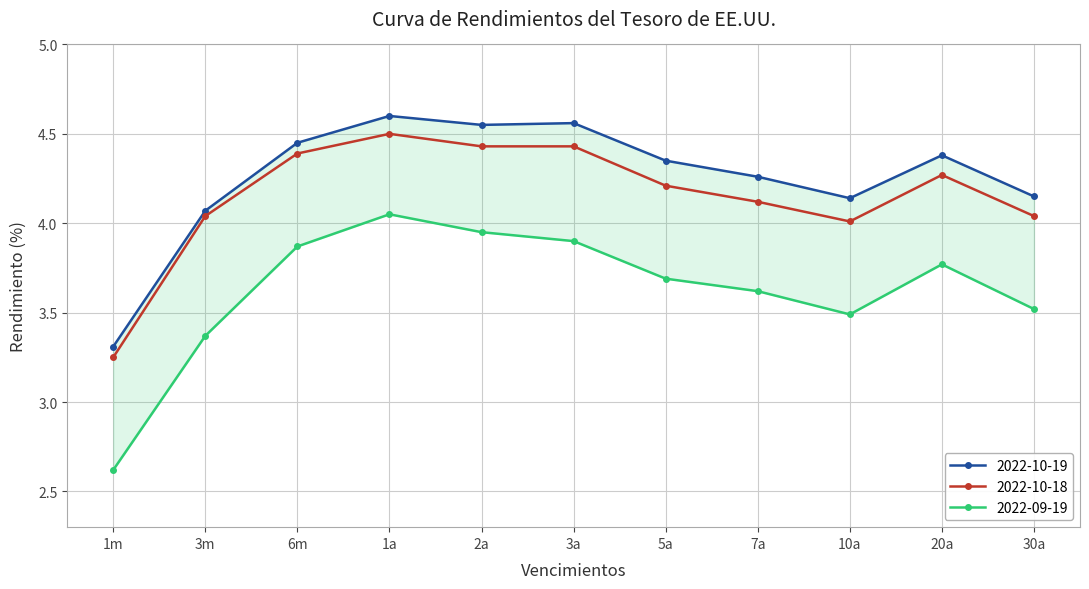

Rank the series at 20a from highest to lowest value.

2022-10-19, 2022-10-18, 2022-09-19